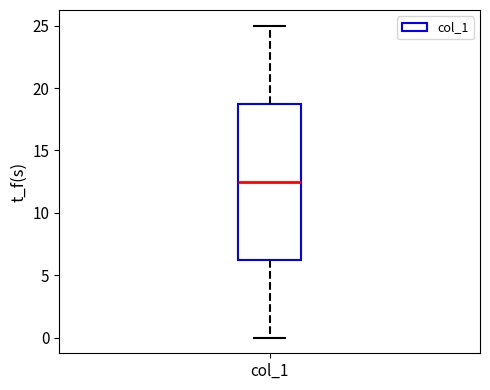

Where is the lower edge of the box for col_1 on the y-axis? The values are not printed on the chart, so give them approximately, as read against the axis.

6.5